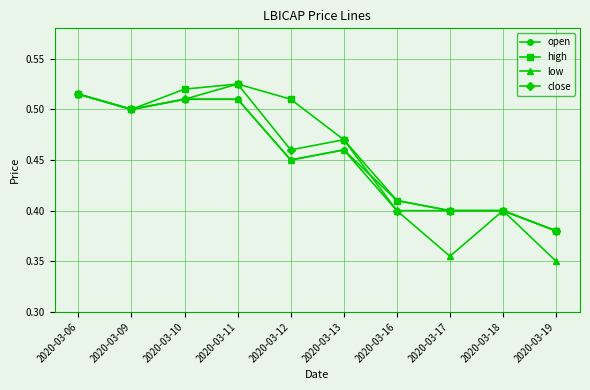

At how many categories does at least one series exceed 0?

10